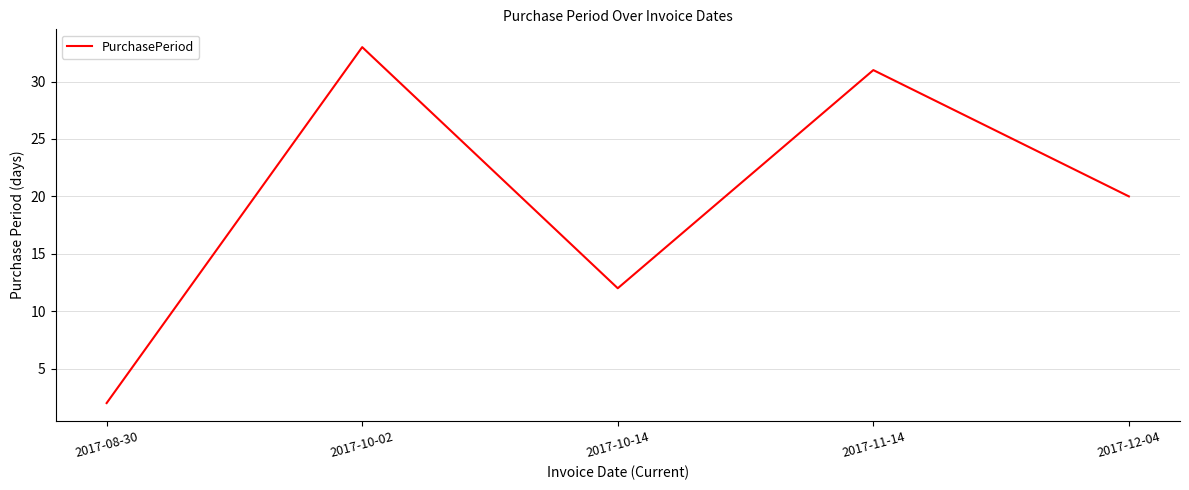

Between 2017-10-02 and 2017-12-04, which is larger?

2017-10-02